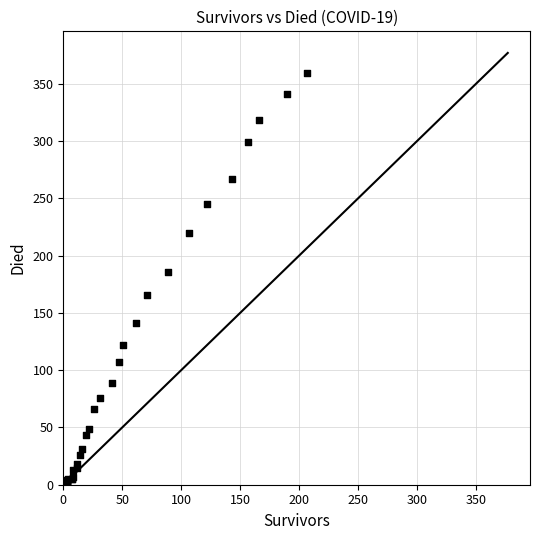

What Y value in the scatter plot is closest to 179?

186